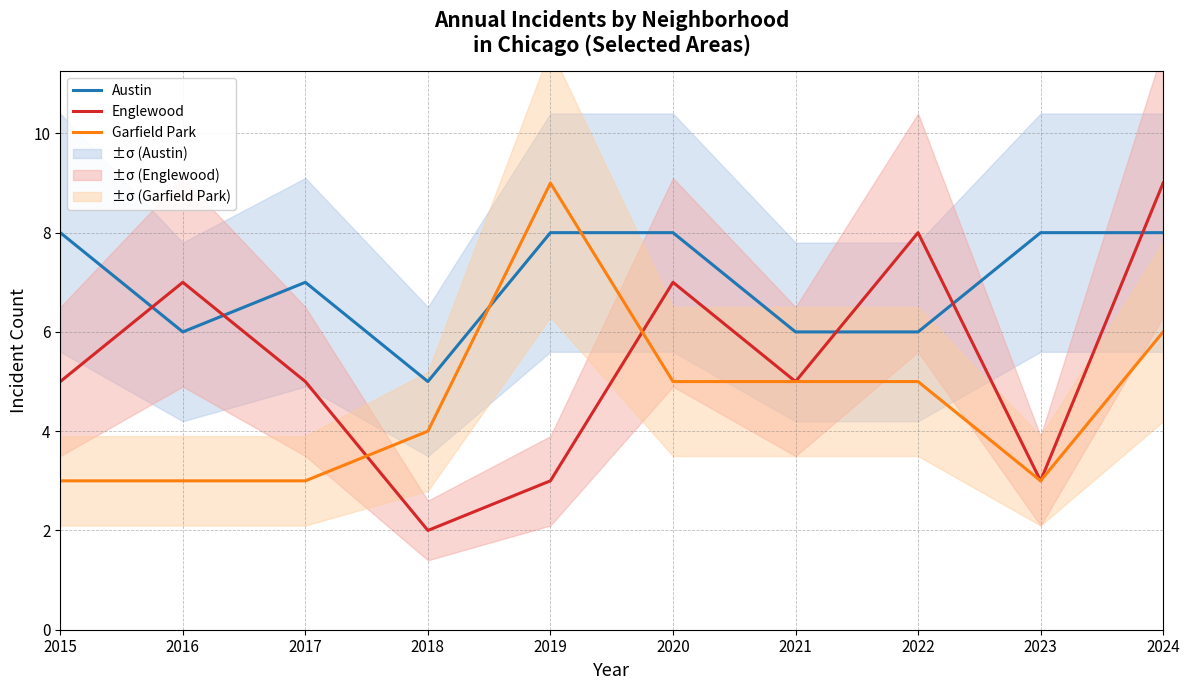

What is the difference between the maximum and minimum values in the Garfield Park series?

6